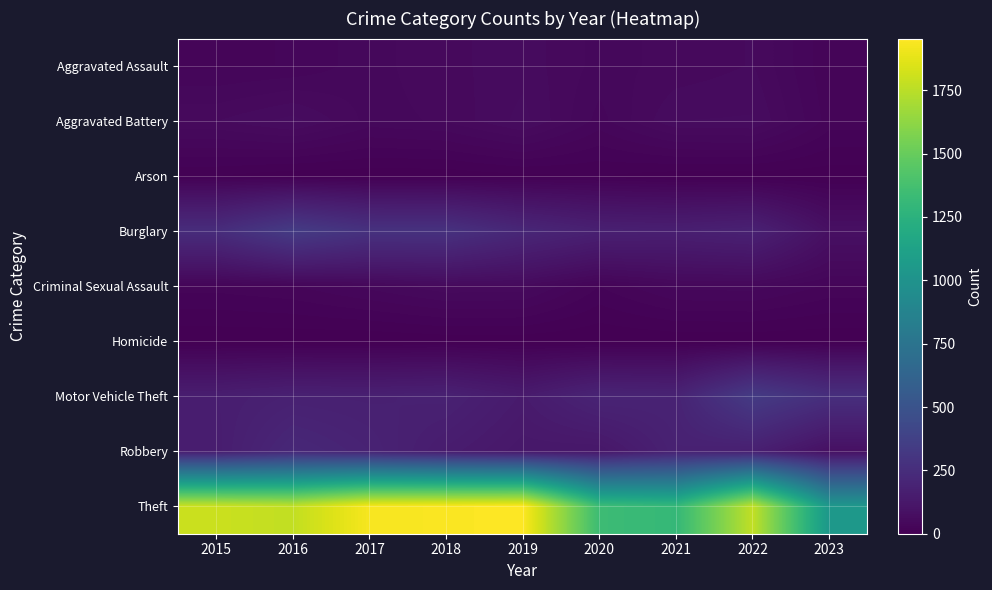

Which label corresponds to the largest value in the chart?

2019